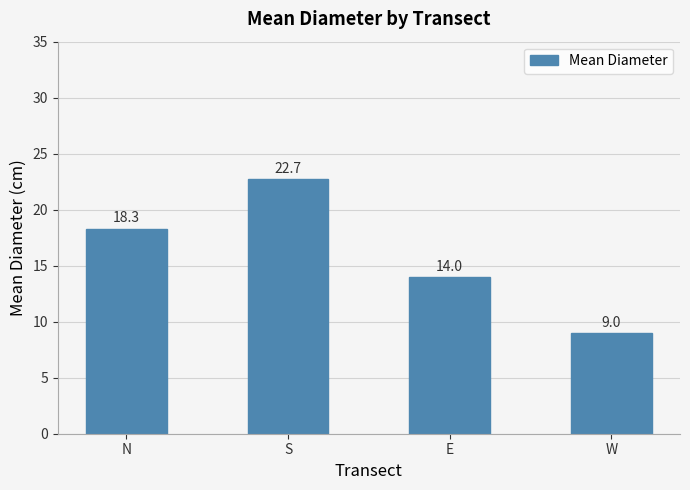

Reading left to right, what are all the values shown in this chart?

N=18.3	S=22.7	E=14.0	W=9.0